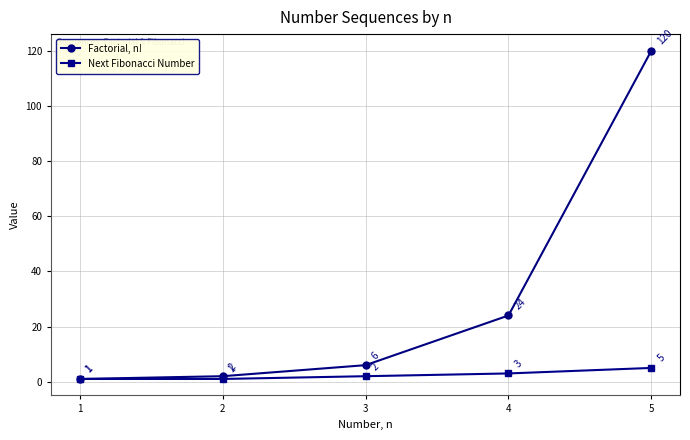

What is the difference between the second highest and minimum values in the Next Fibonacci Number series?

2